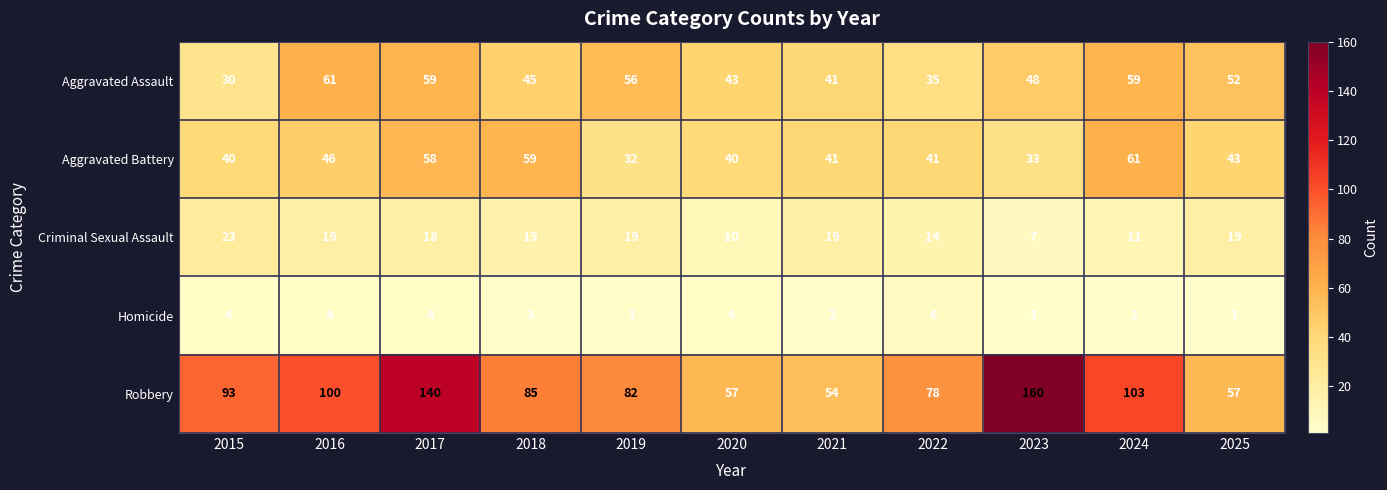

What is the difference between the maximum and minimum values in the Aggravated Assault series?

31